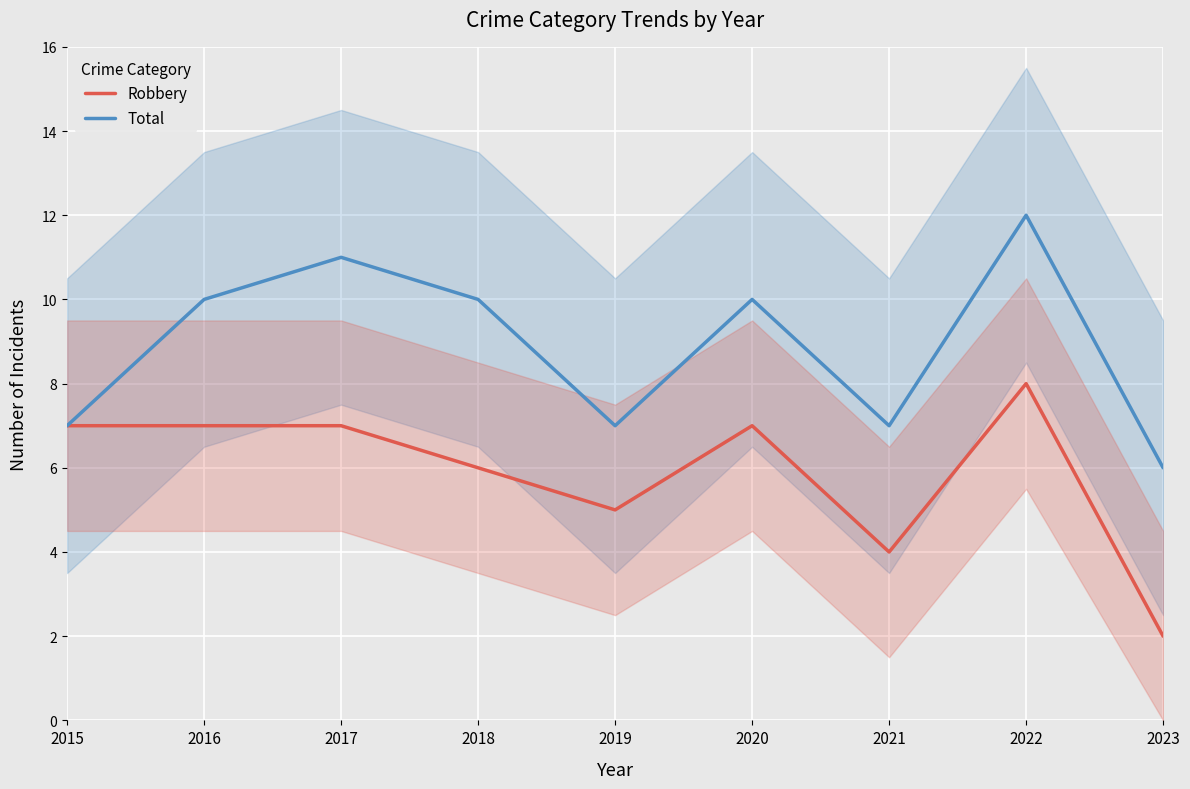

What is the difference between the Robbery values at 2017 and 2022?

1